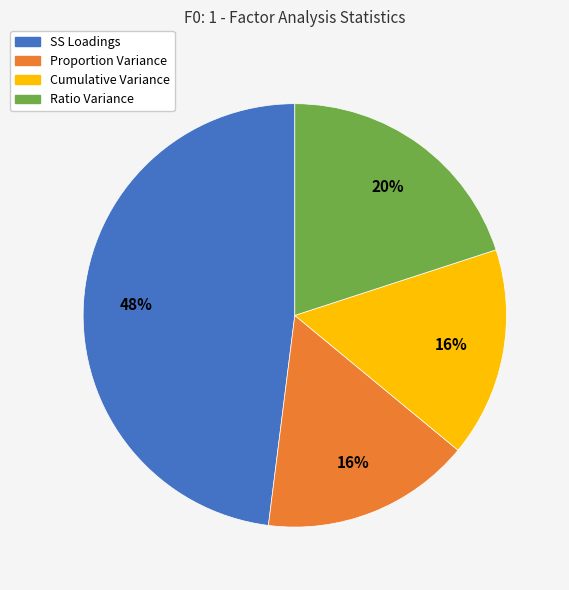

Does Cumulative Variance represent more than half of the total?

No